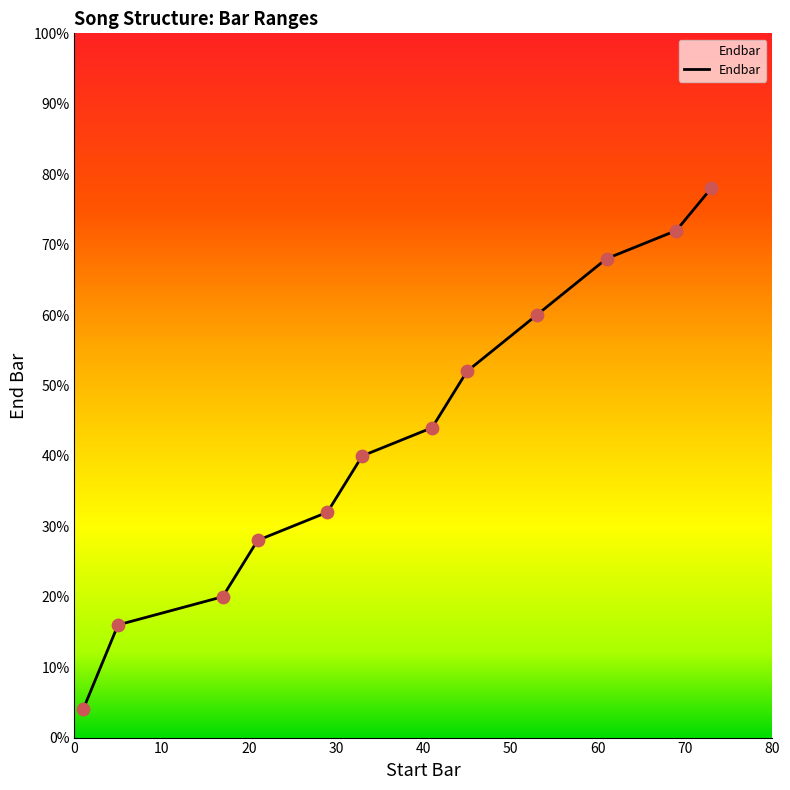

What is the minimum value shown in the chart?

4